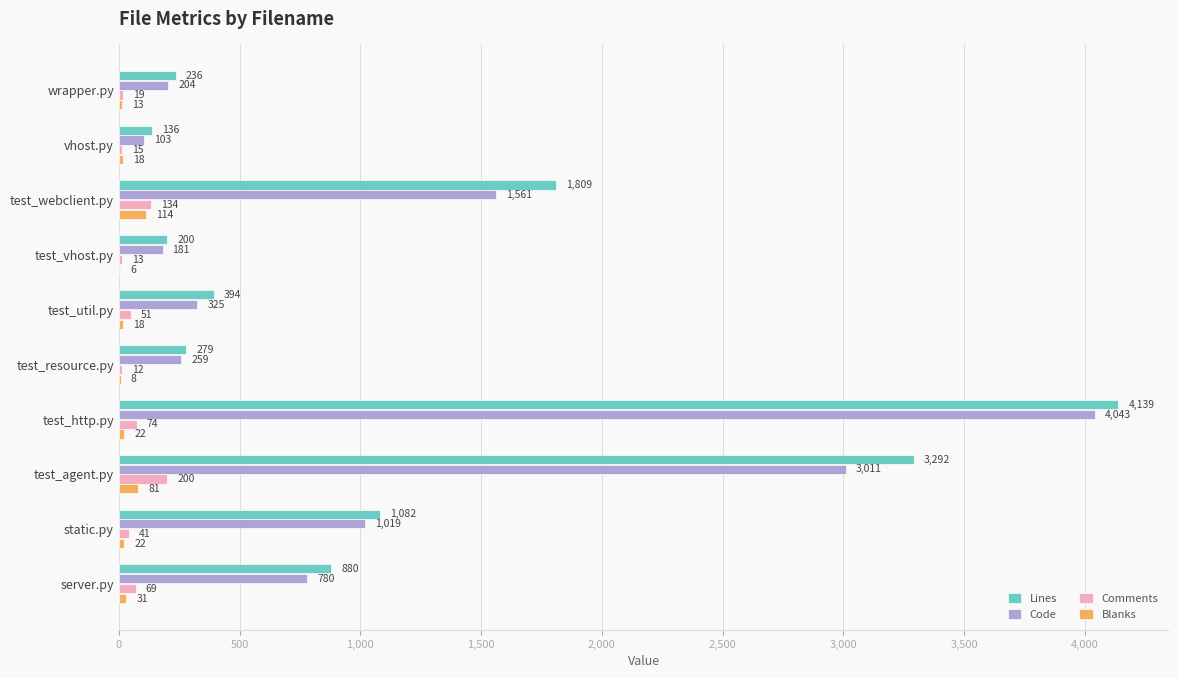

Which series has the largest total across all categories?

Lines